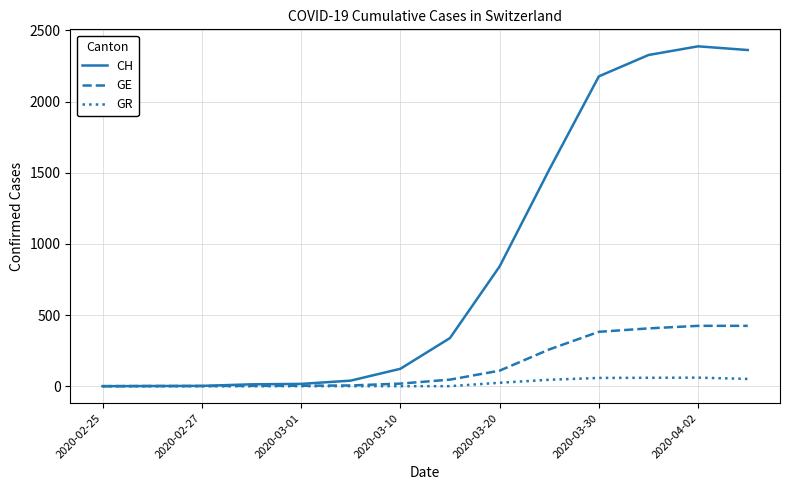

What is the maximum value shown in the chart?

2388